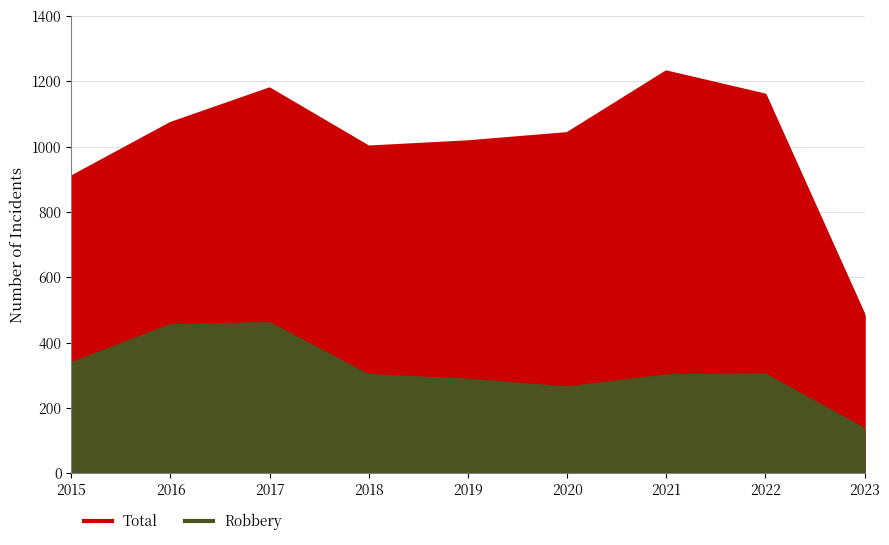

Reading right to left, transcribe all the data shown in this chart.

Total: 484	1159	1230	1041	1016	1000	1178	1072	908
Robbery: 136	303	300	263	287	301	460	454	337